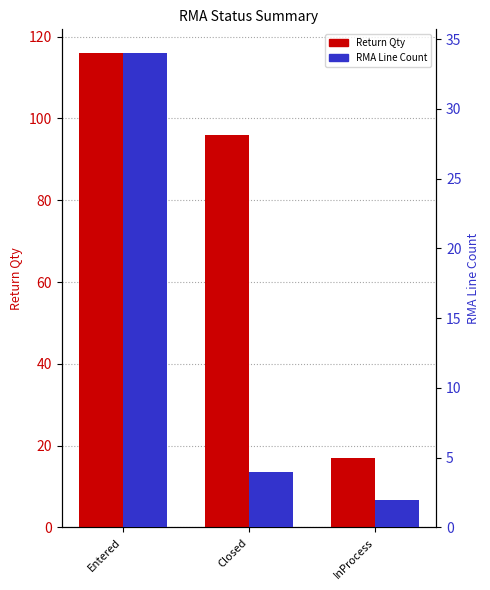

How many groups of bars are there?

3